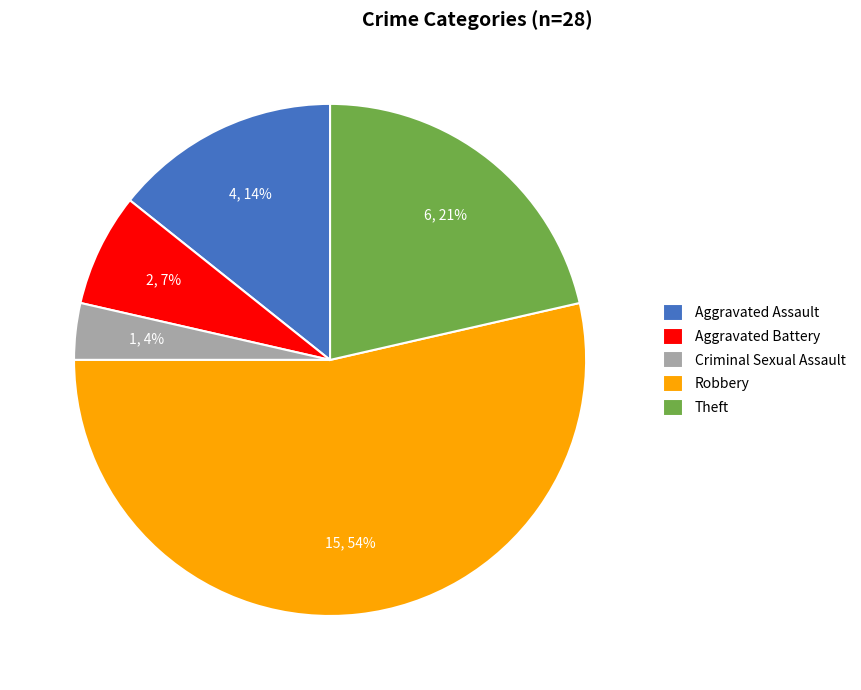

How many segments does this pie chart have?

5